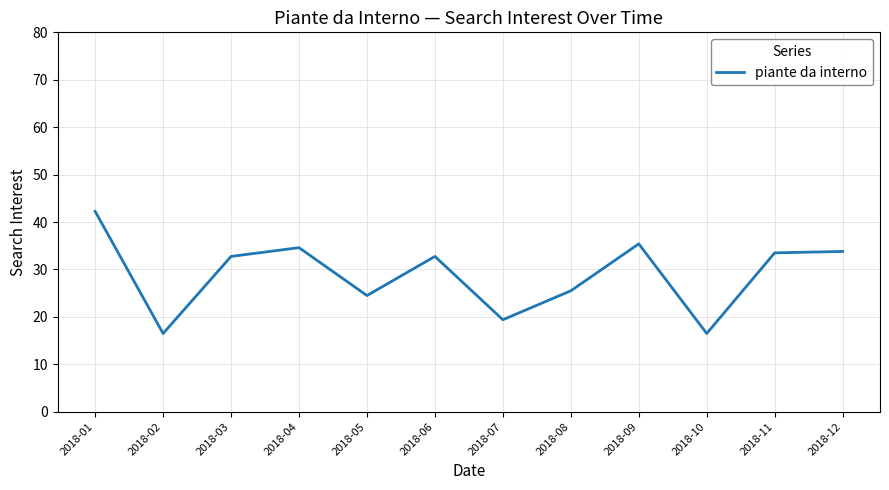

At which category does the chart reach its peak across all series?

2018-01